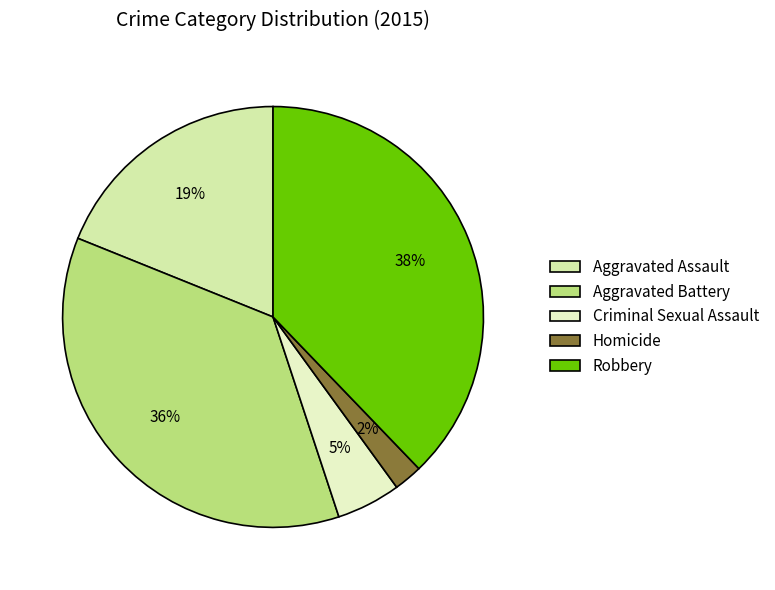

What is the ratio of the value at Aggravated Assault to the value at Aggravated Battery?

0.5